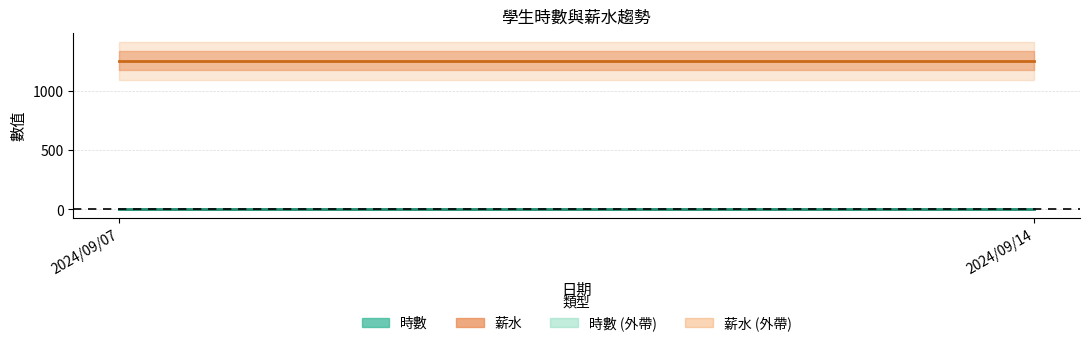

Read the 時數 value at 2024/09/07.

2.5